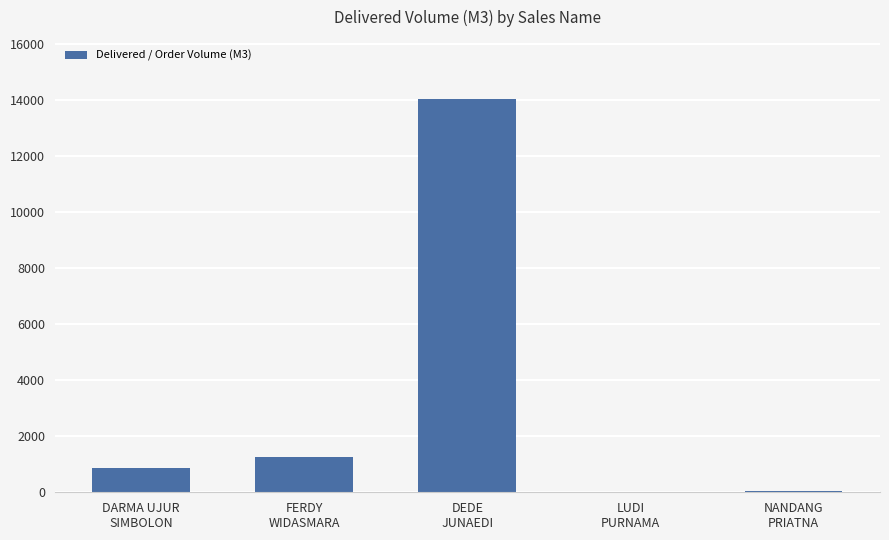

What is the greatest value displayed?

14026.0